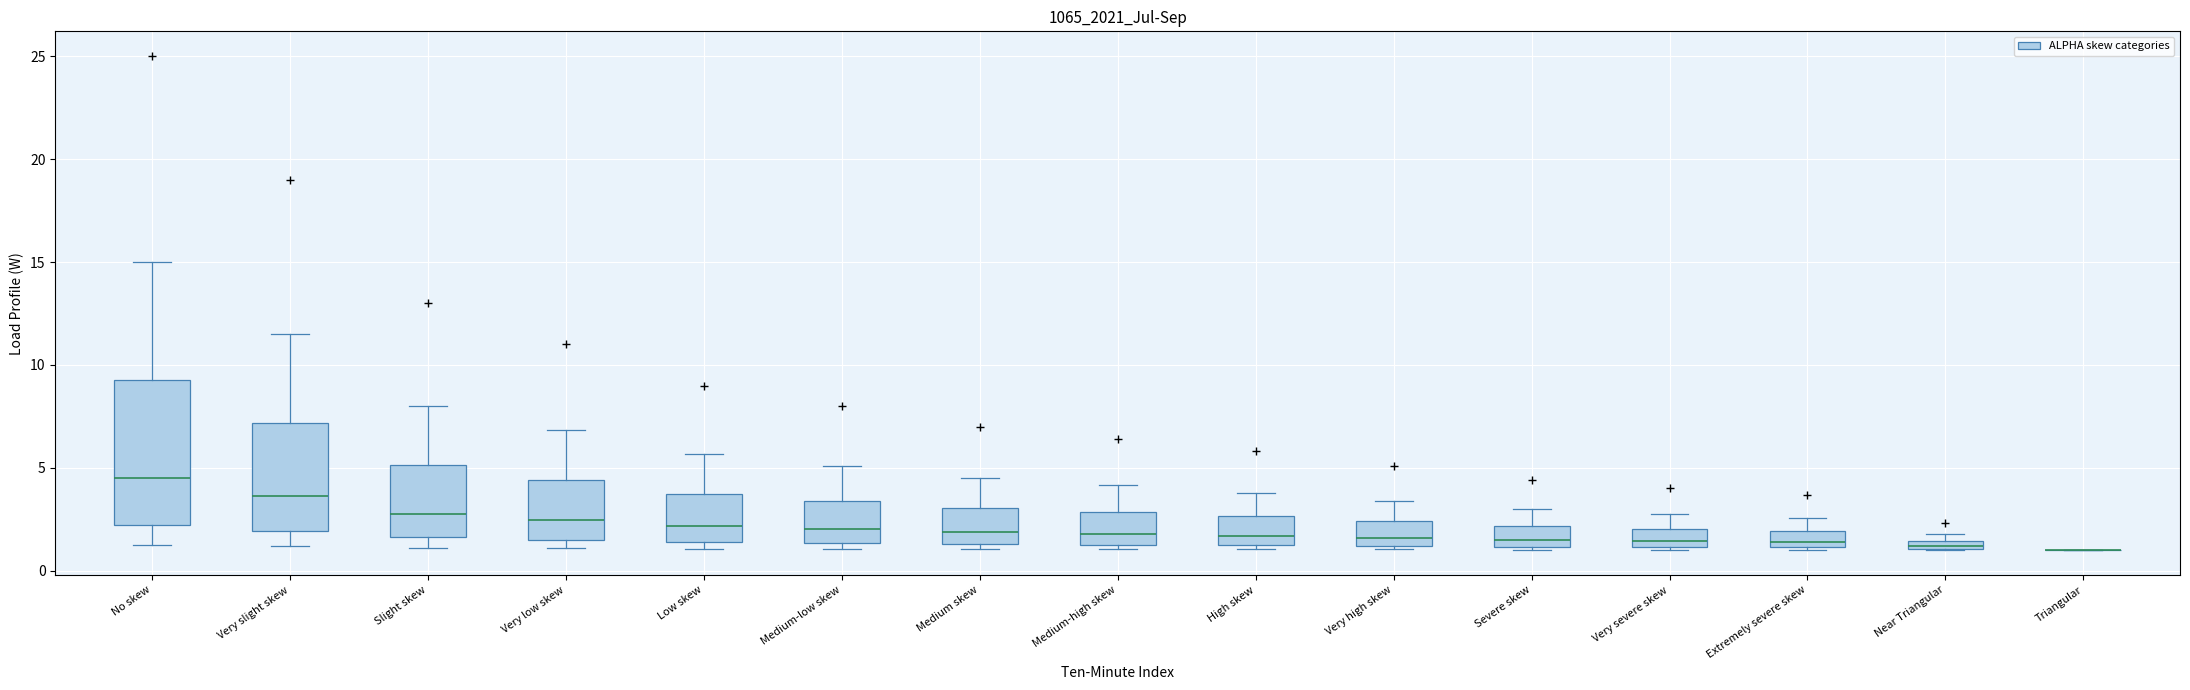

Which box is the tallest, from its lower edge to its upper edge?

No skew